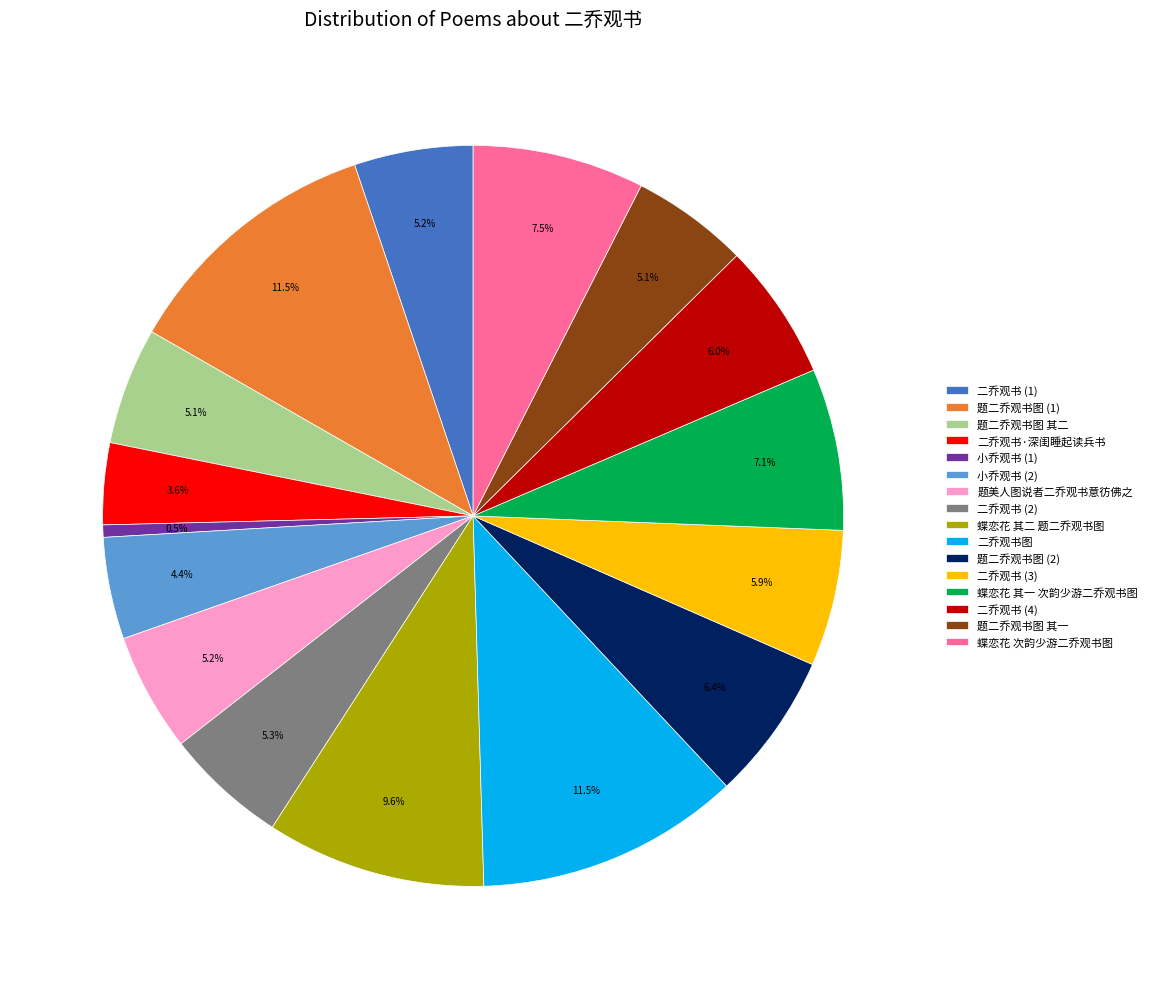

Between 二乔观书 (1) and 二乔观书 (4), which is larger?

二乔观书 (4)